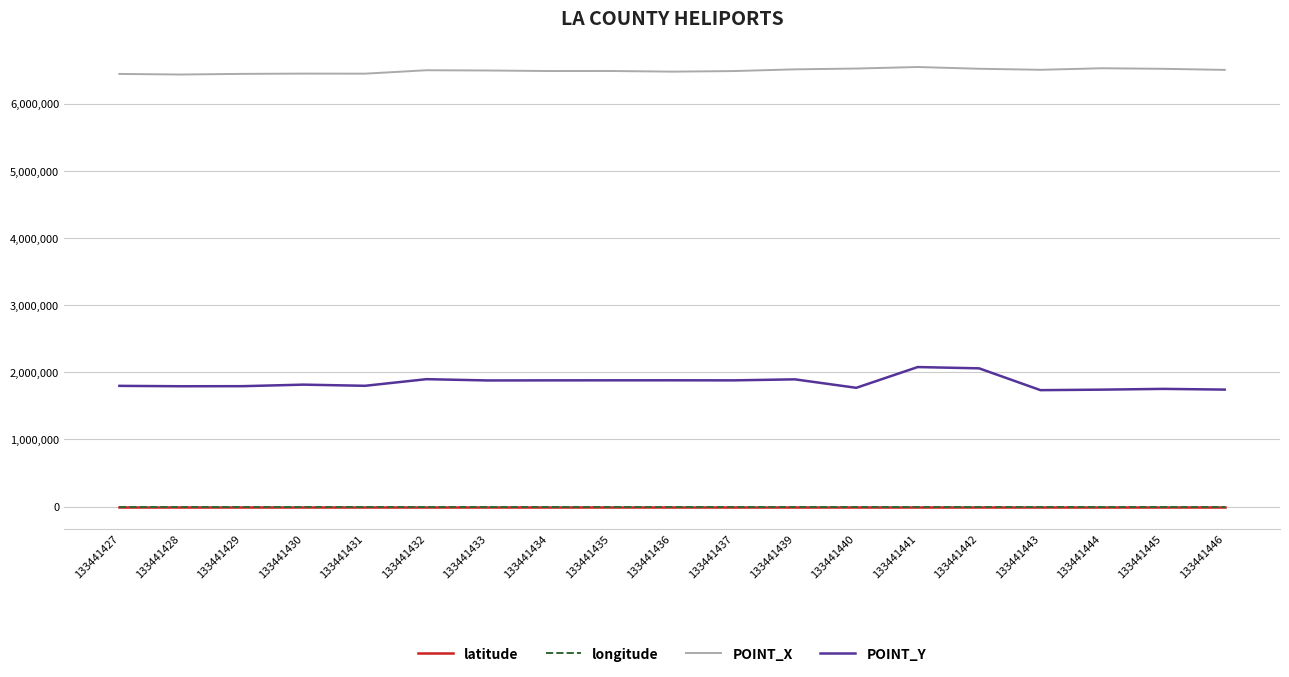

What is the lowest value of the POINT_Y series?

1733282.8